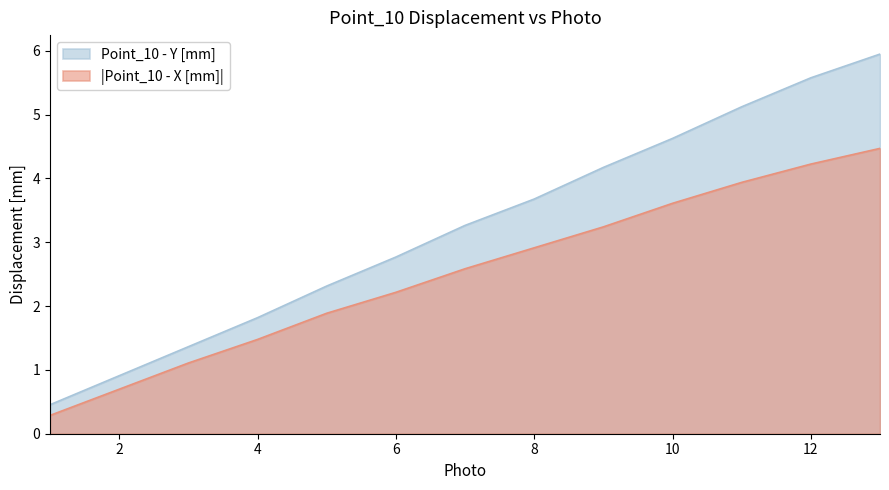

What is the total value across all series at 8?

6.6